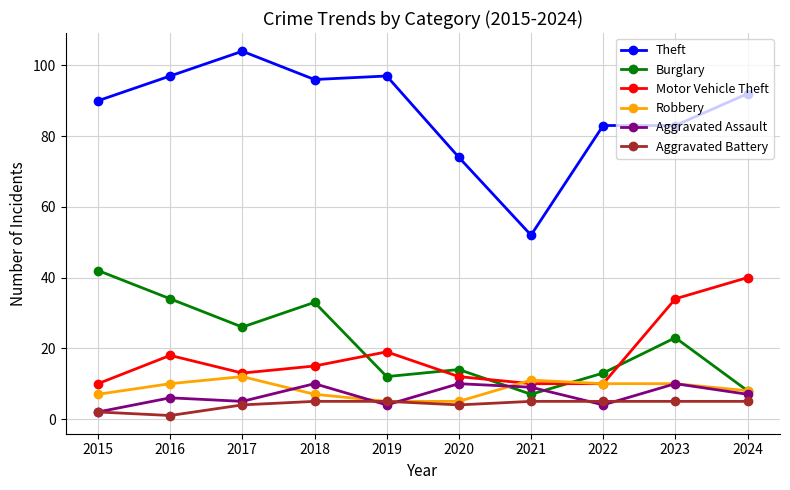

What is the average value of the Aggravated Battery series?

4